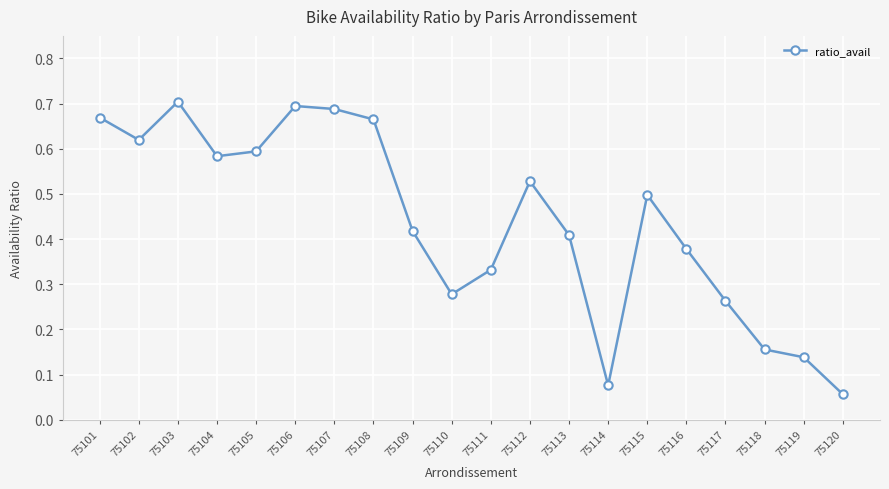

What is the sum of all values?

8.8